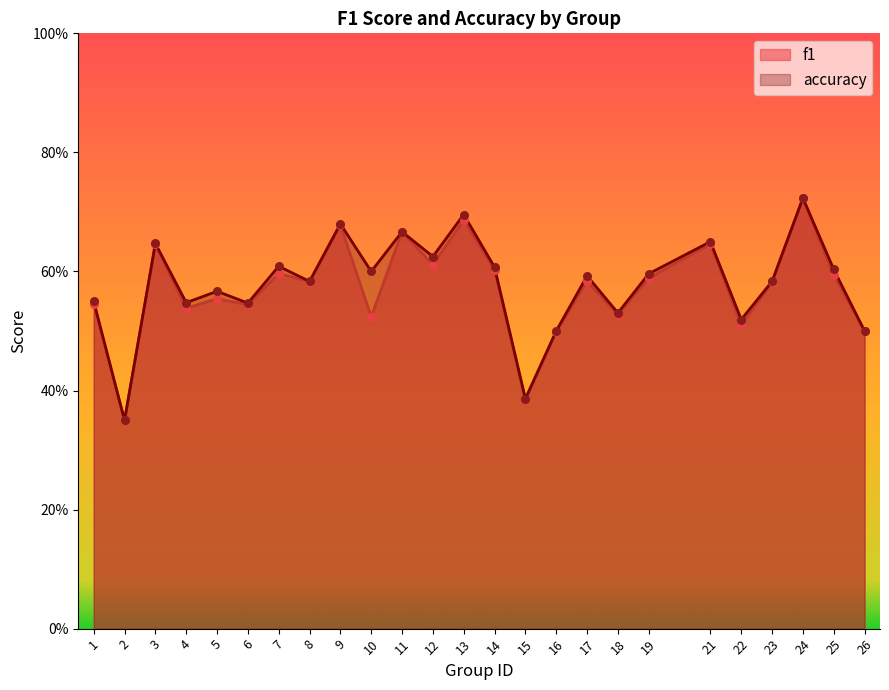

What are all the series names shown in the legend?

f1, accuracy